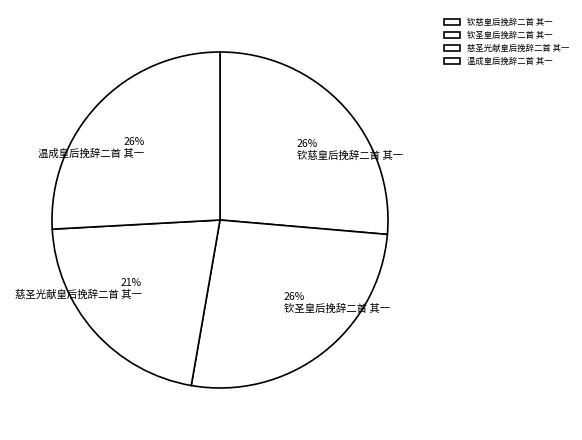

Count the number of slices in the pie.

4